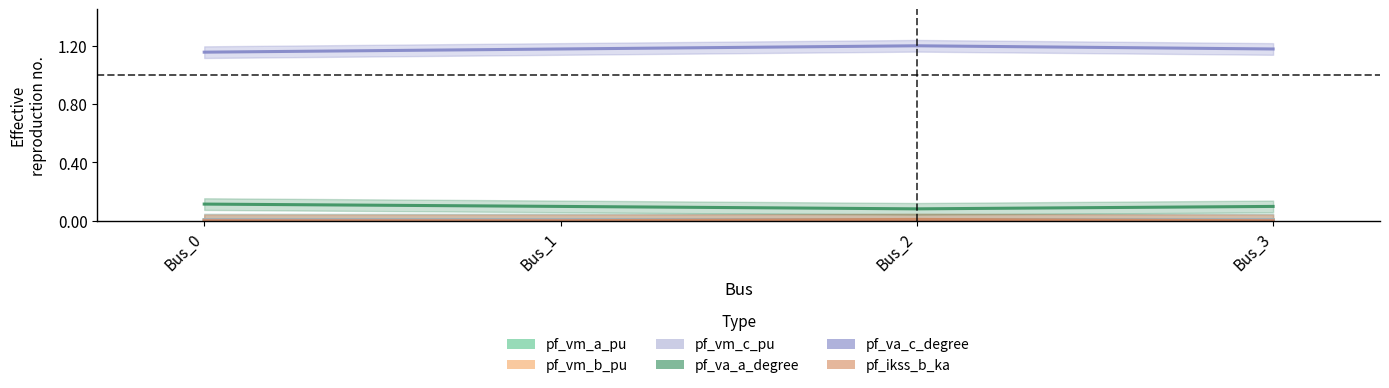

Rank the series by their maximum value, from highest to lowest.

pf_va_c_degree, pf_va_a_degree, pf_ikss_b_ka, pf_vm_a_pu, pf_vm_c_pu, pf_vm_b_pu